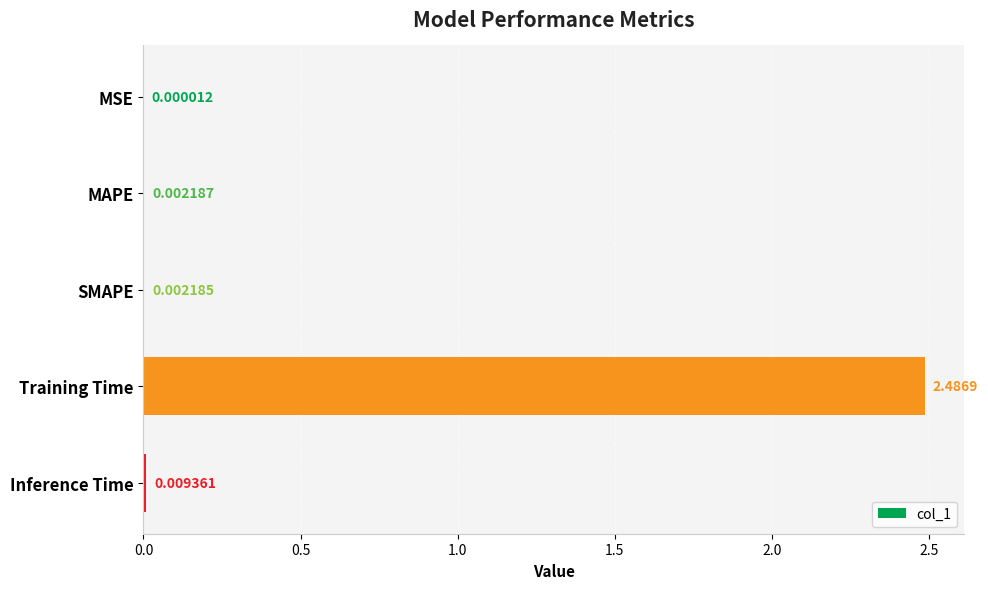

Which category has the highest value across all series?

Training Time